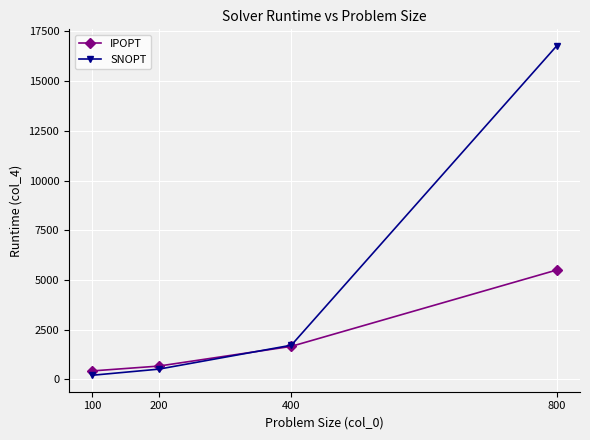

What is the maximum value for IPOPT?

5497.4